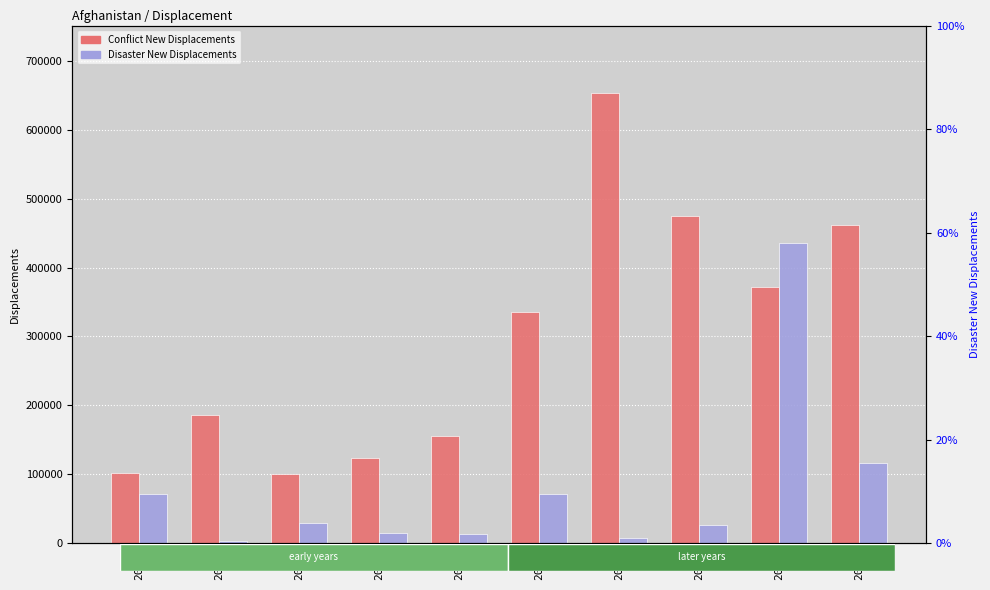

Rank the categories by Conflict New Displacements value from lowest to highest.

2012, 2010, 2013, 2014, 2011, 2015, 2018, 2019, 2017, 2016